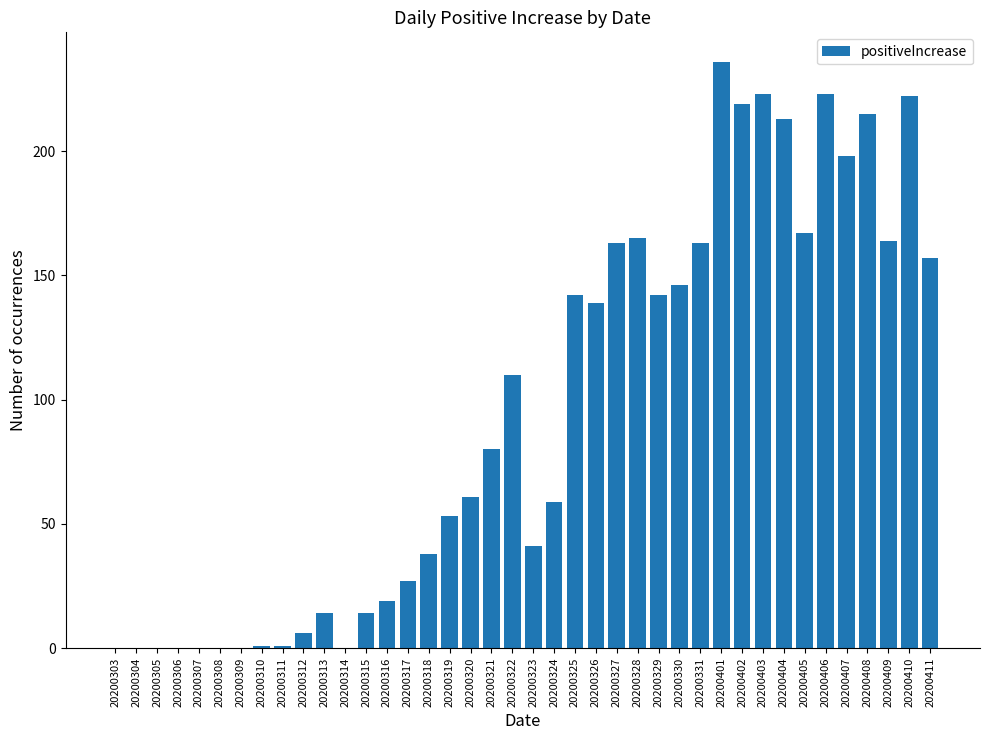

The value at 20200405 is 167. True or false?

True